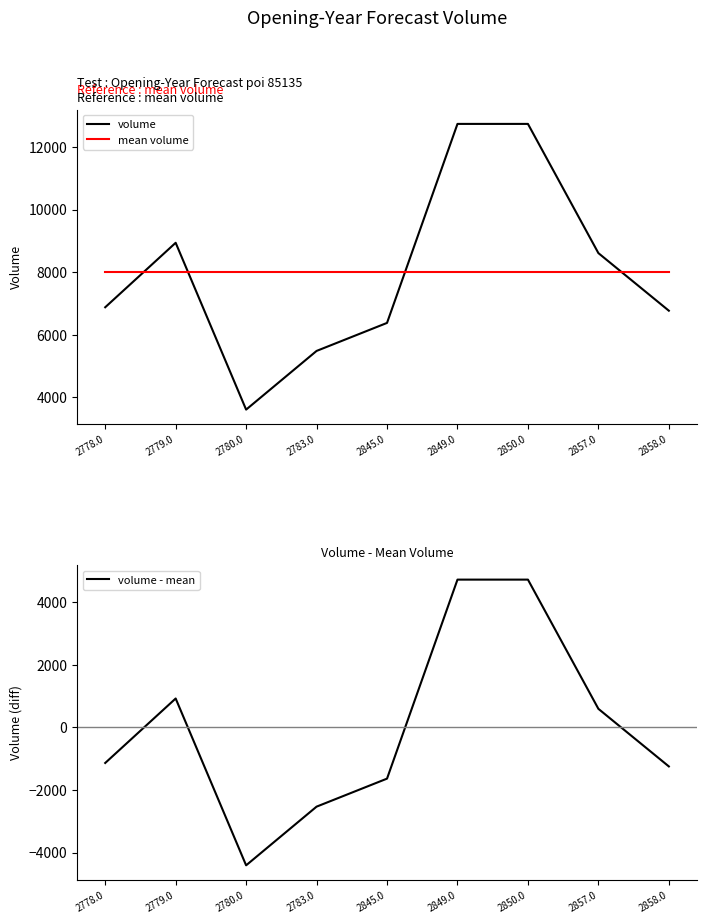

What is the label of the 8th point from the left?

2857.0